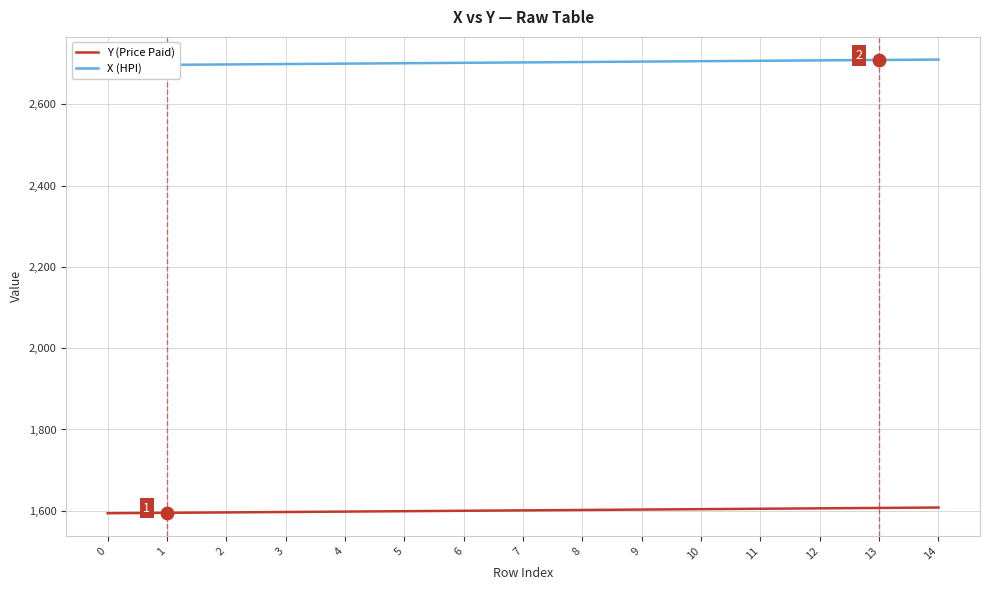

Is the value of Y (Price Paid) at 14 greater than the value of X (HPI) at 12?

No